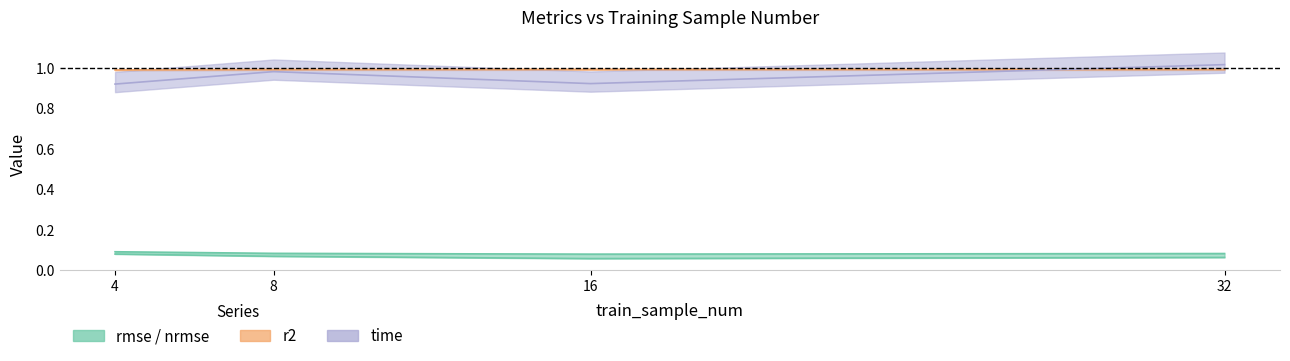

List the labels in order of rmse value, largest first.

4, 8, 32, 16